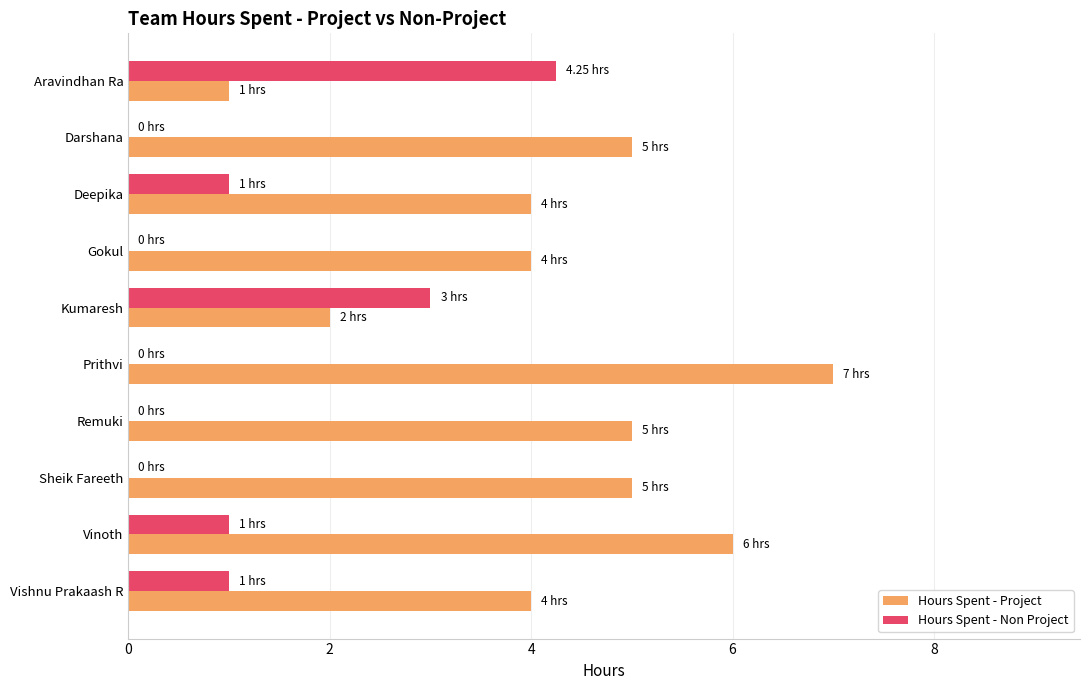

Count the number of categories in the chart.

10